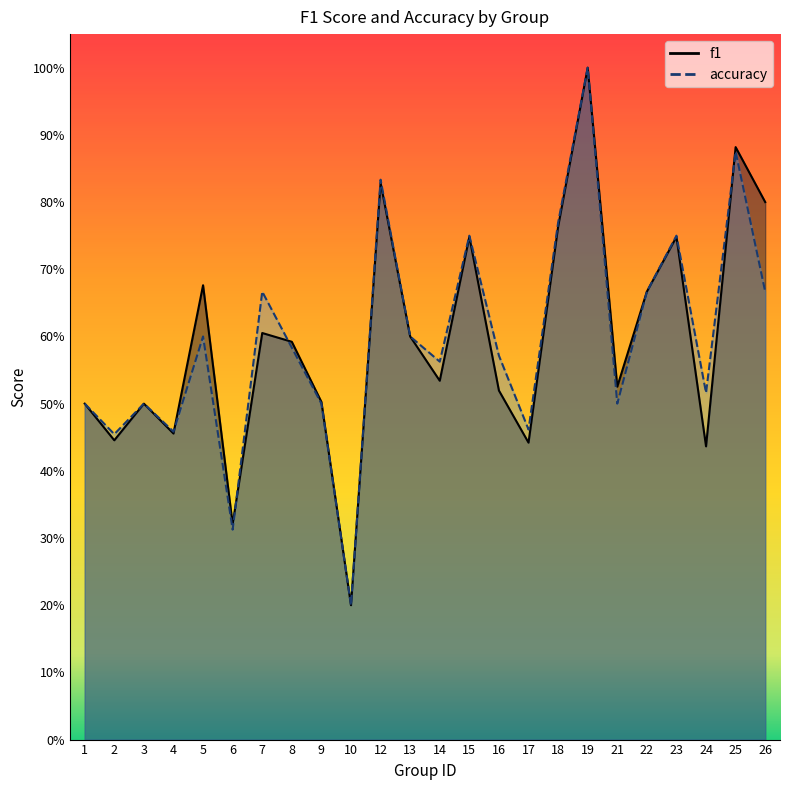

At how many categories does at least one series exceed 0?

24